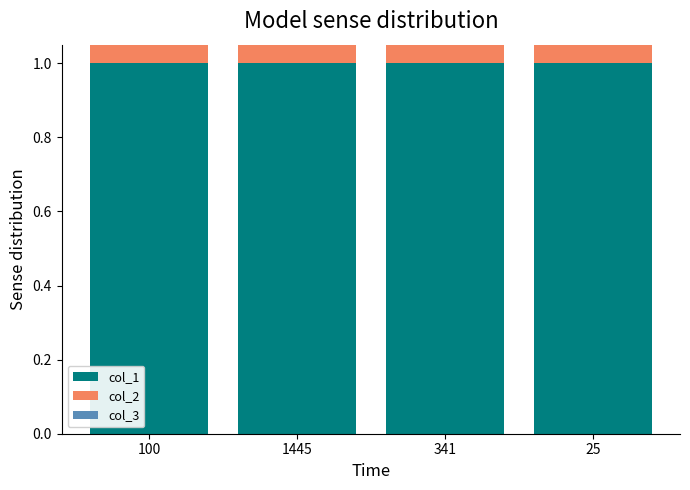

Does the chart contain any negative values?

No